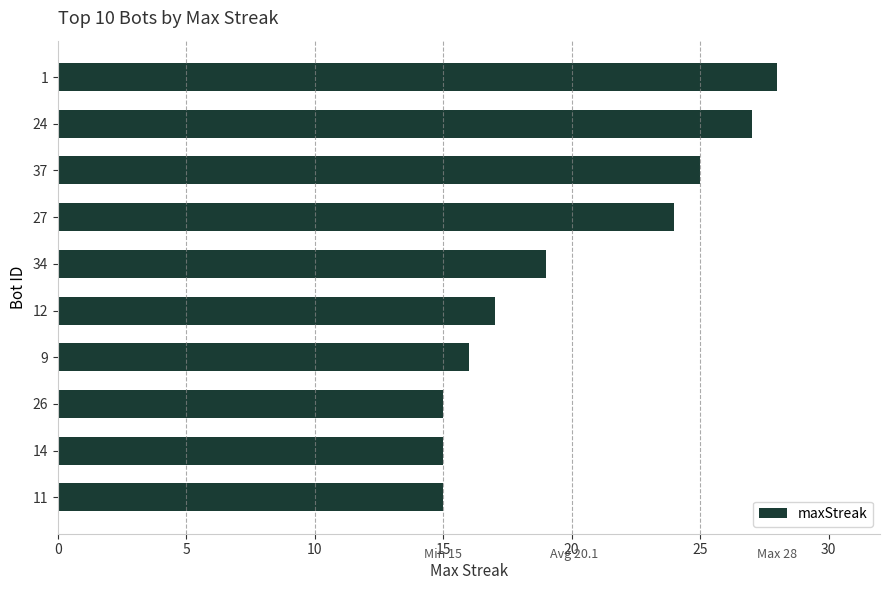

Which has a higher value, 9 or 37?

37